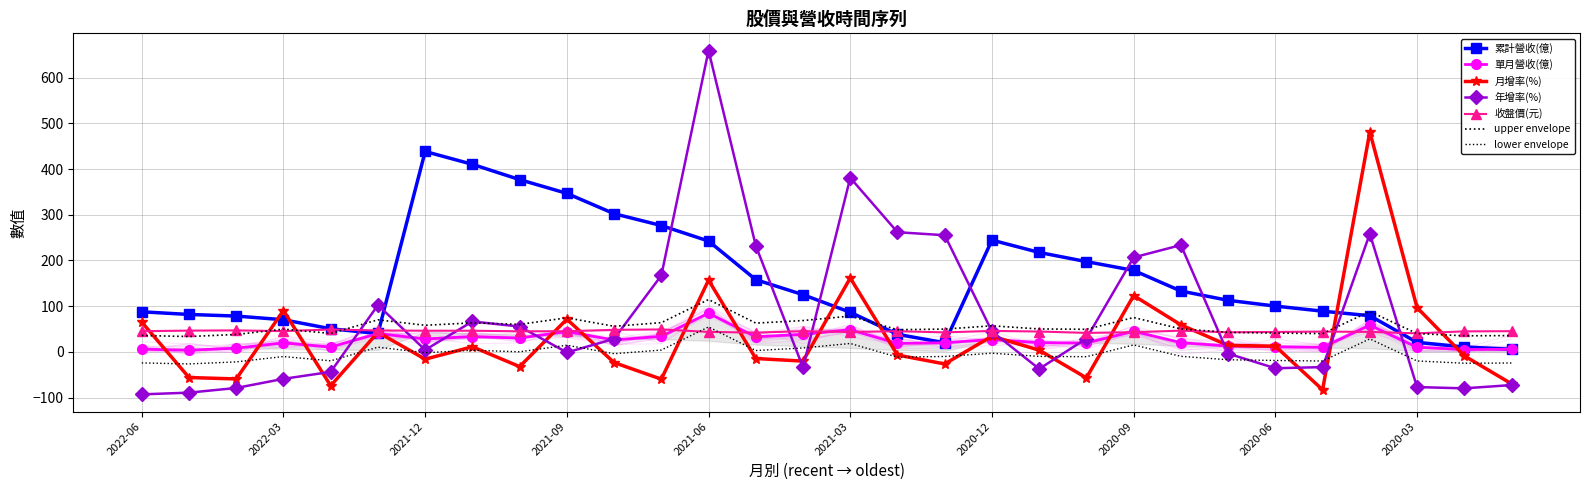

How many categories are shown in the chart?

30